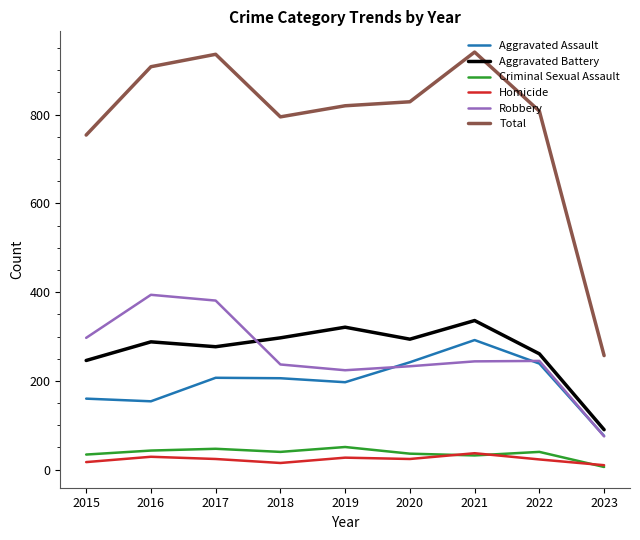

The value of Criminal Sexual Assault at 2022 is 40. True or false?

True